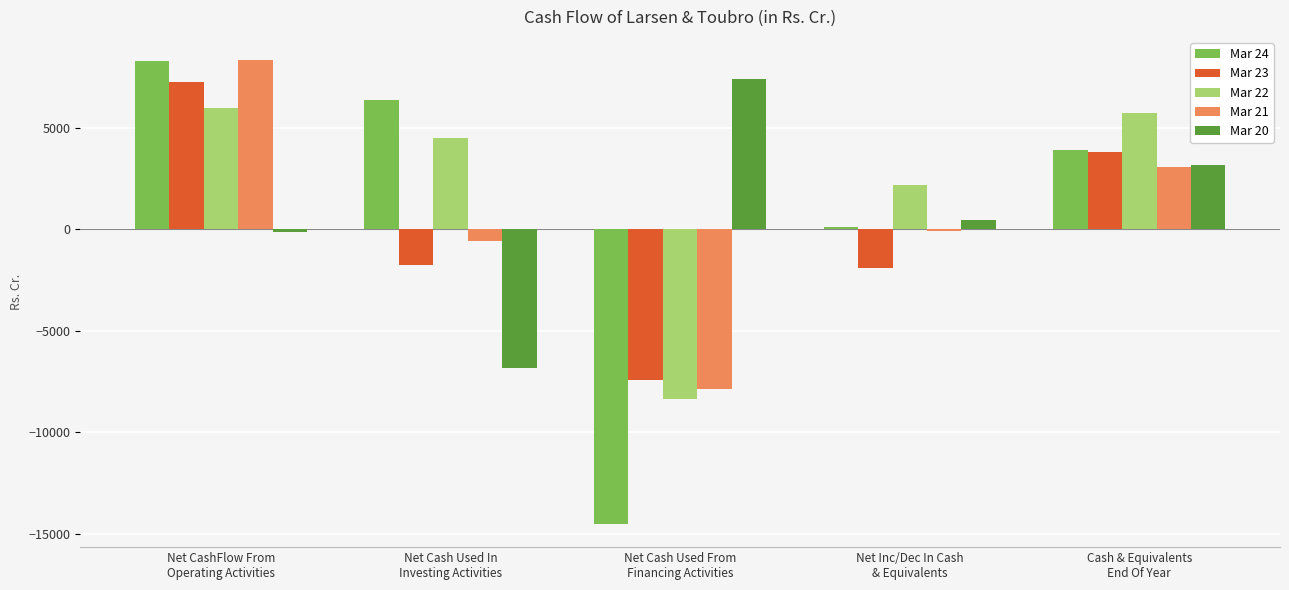

Which series has the largest total across all categories?

Mar 22